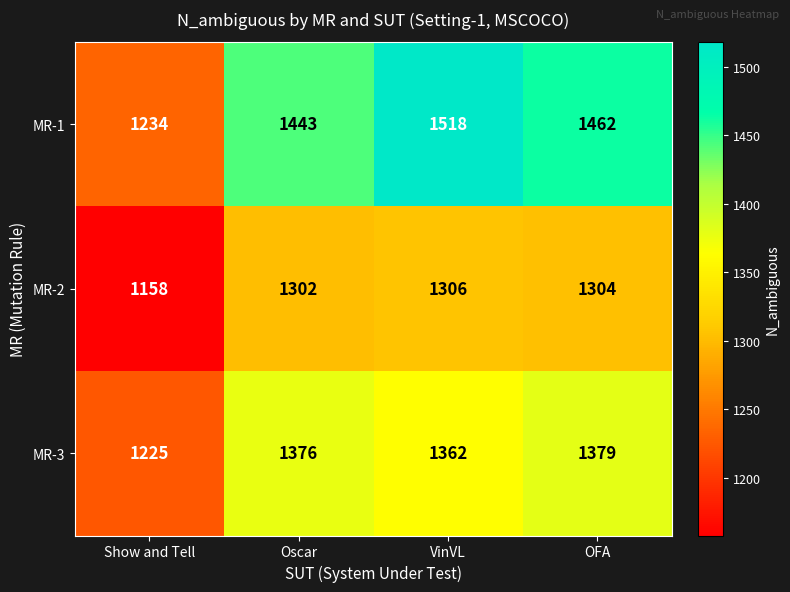

What value does the MR-2 series have at Oscar, to the nearest 5?

1300